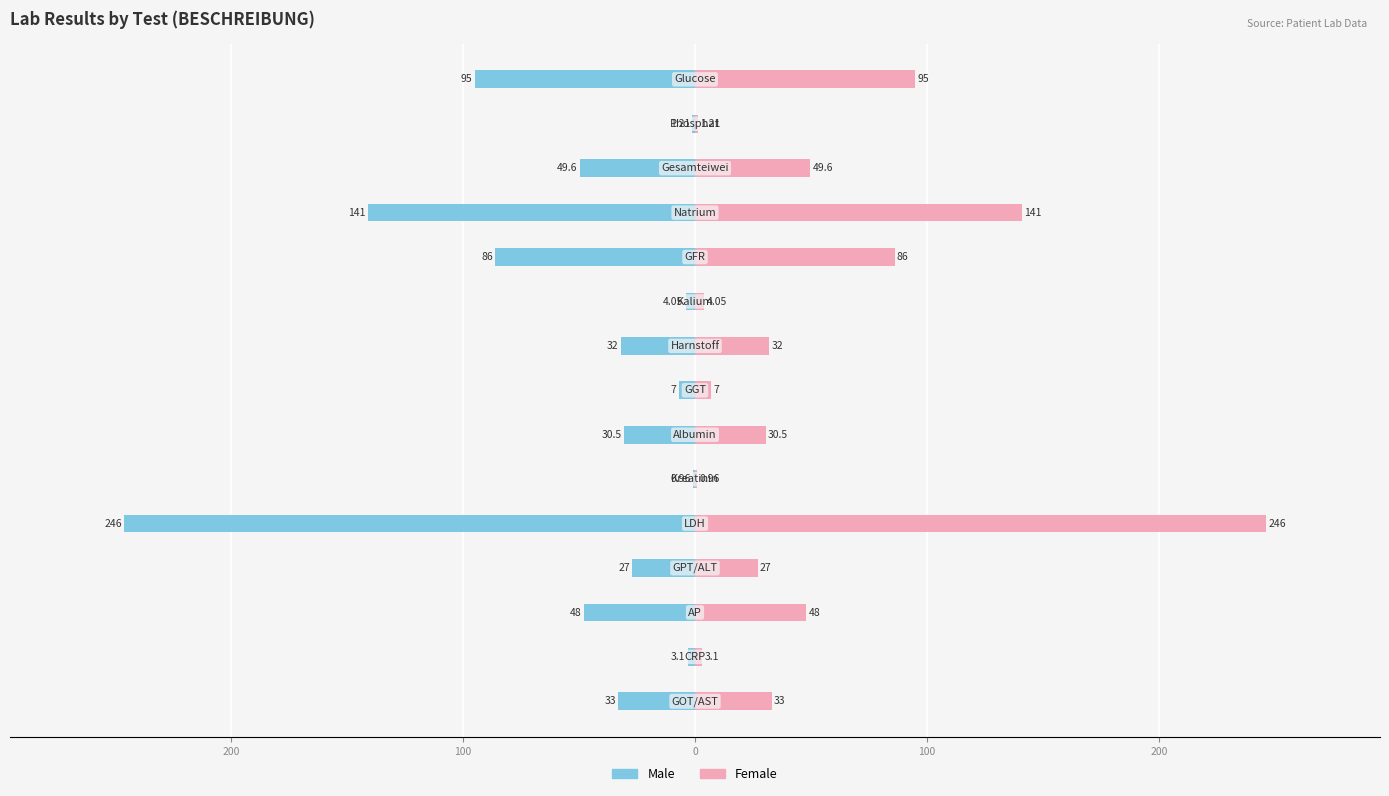

What value does the Female series have at 100?

48.0